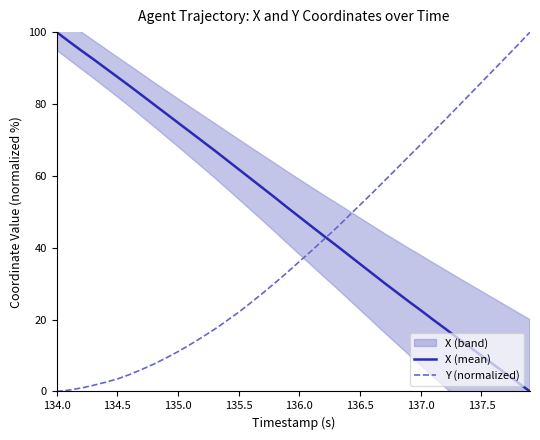

Rank the series by their maximum value, from highest to lowest.

X (mean), Y (normalized)